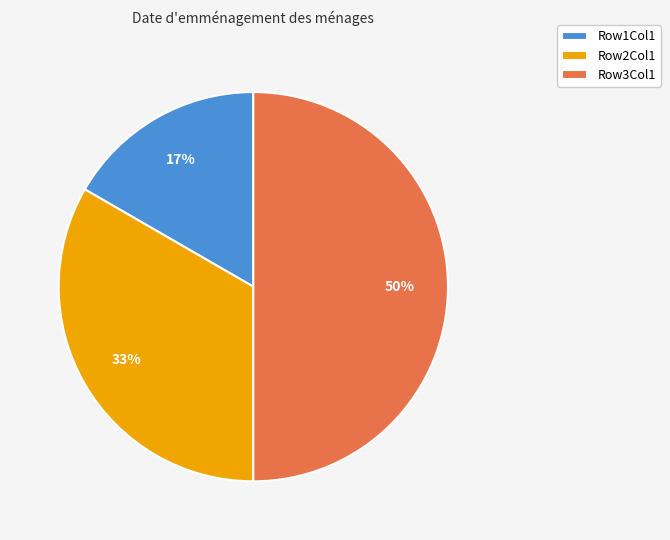

Rank the categories by value from lowest to highest.

Row1Col1, Row2Col1, Row3Col1